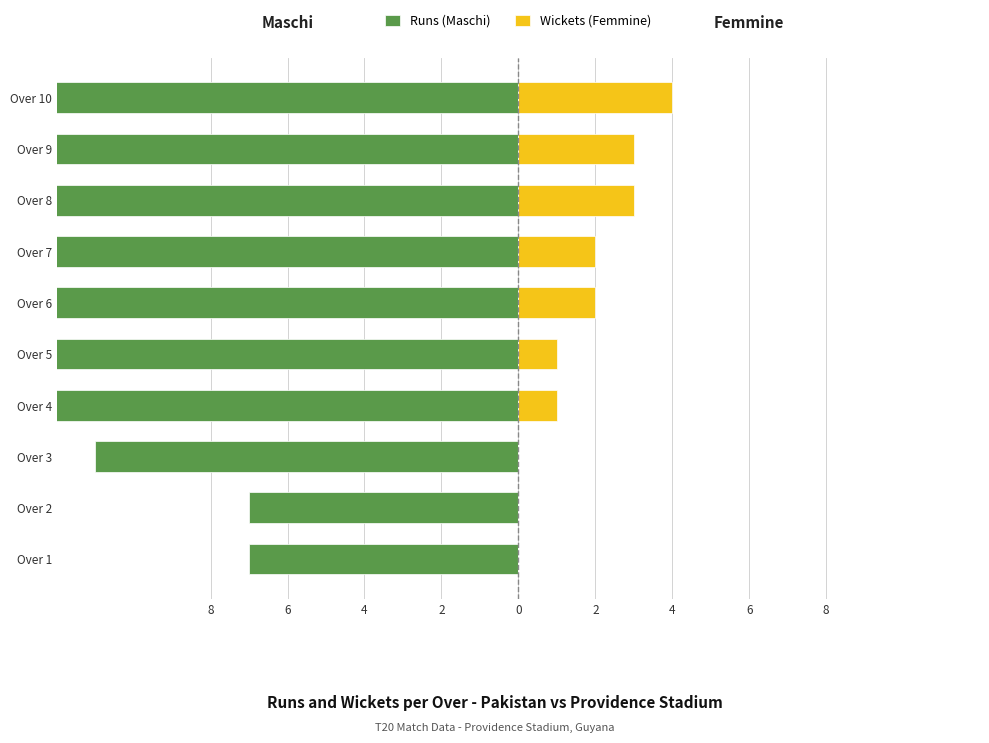

At Over 8, list the series in order from smallest to largest.

Runs (Maschi), Wickets (Femmine)